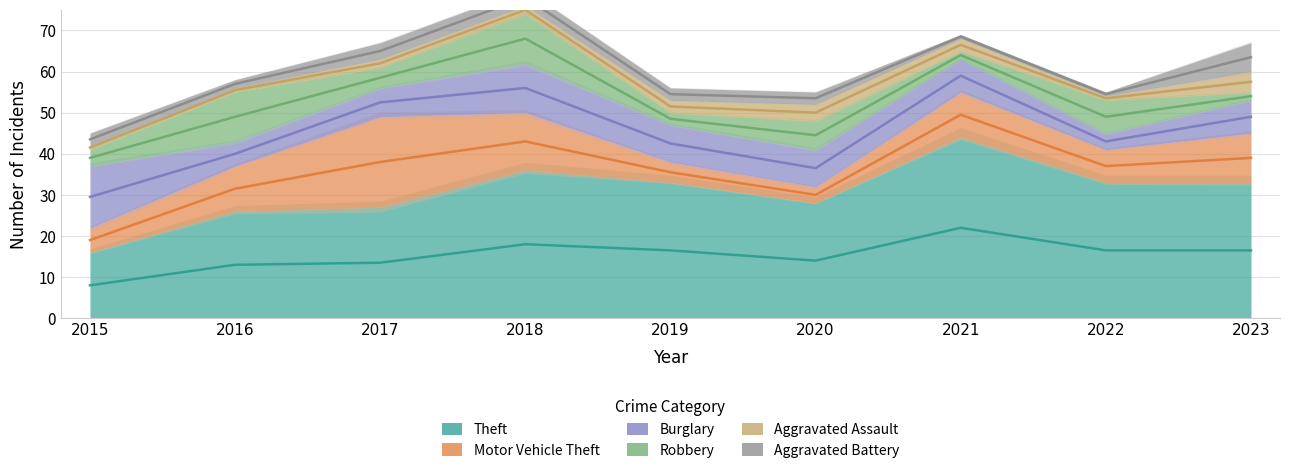

Does the chart display data point markers on the line(s)?

No